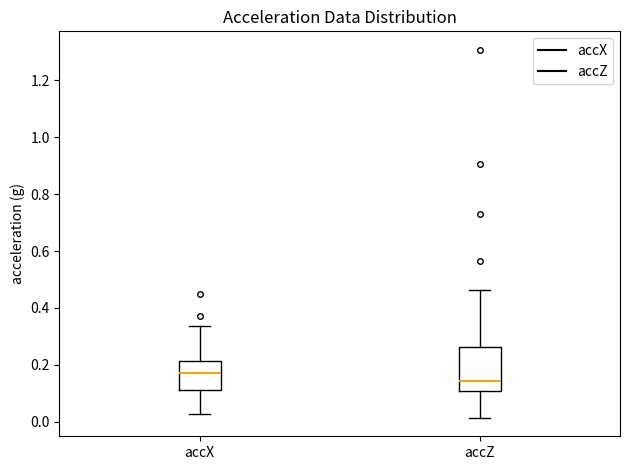

Which box has the lowest median line?

accZ